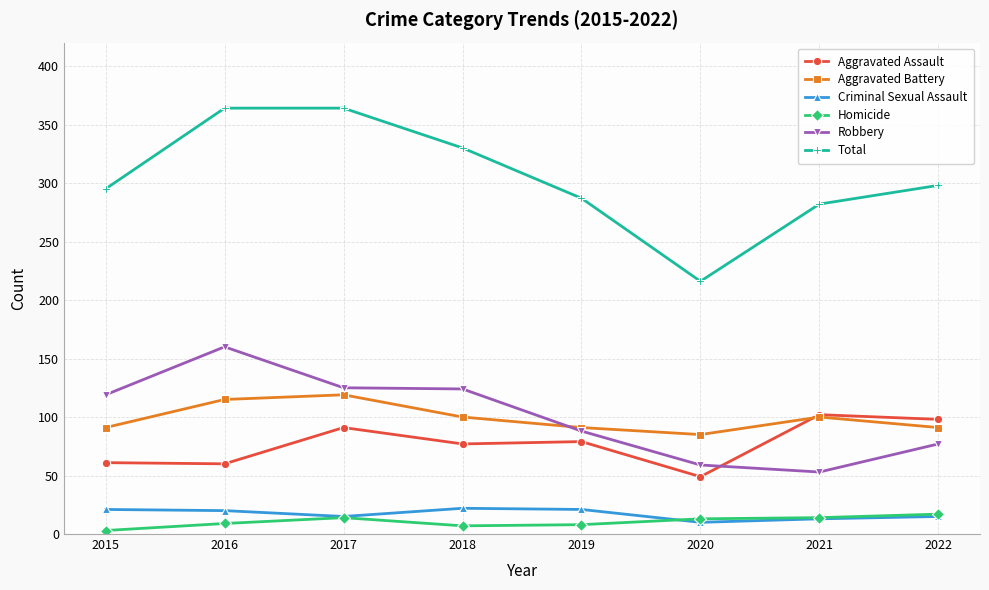

What is the maximum value for Criminal Sexual Assault?

22